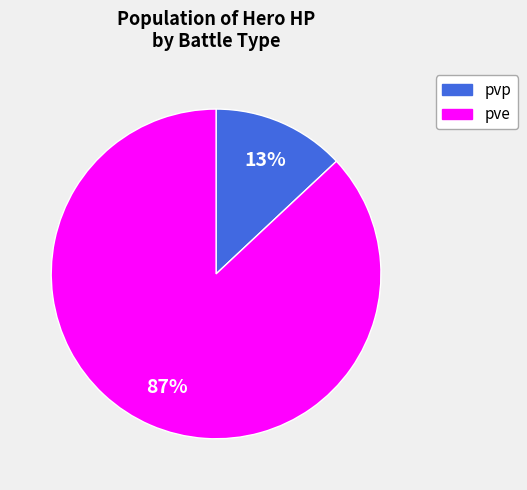

Is there any slice that represents more than half of the pie?

Yes